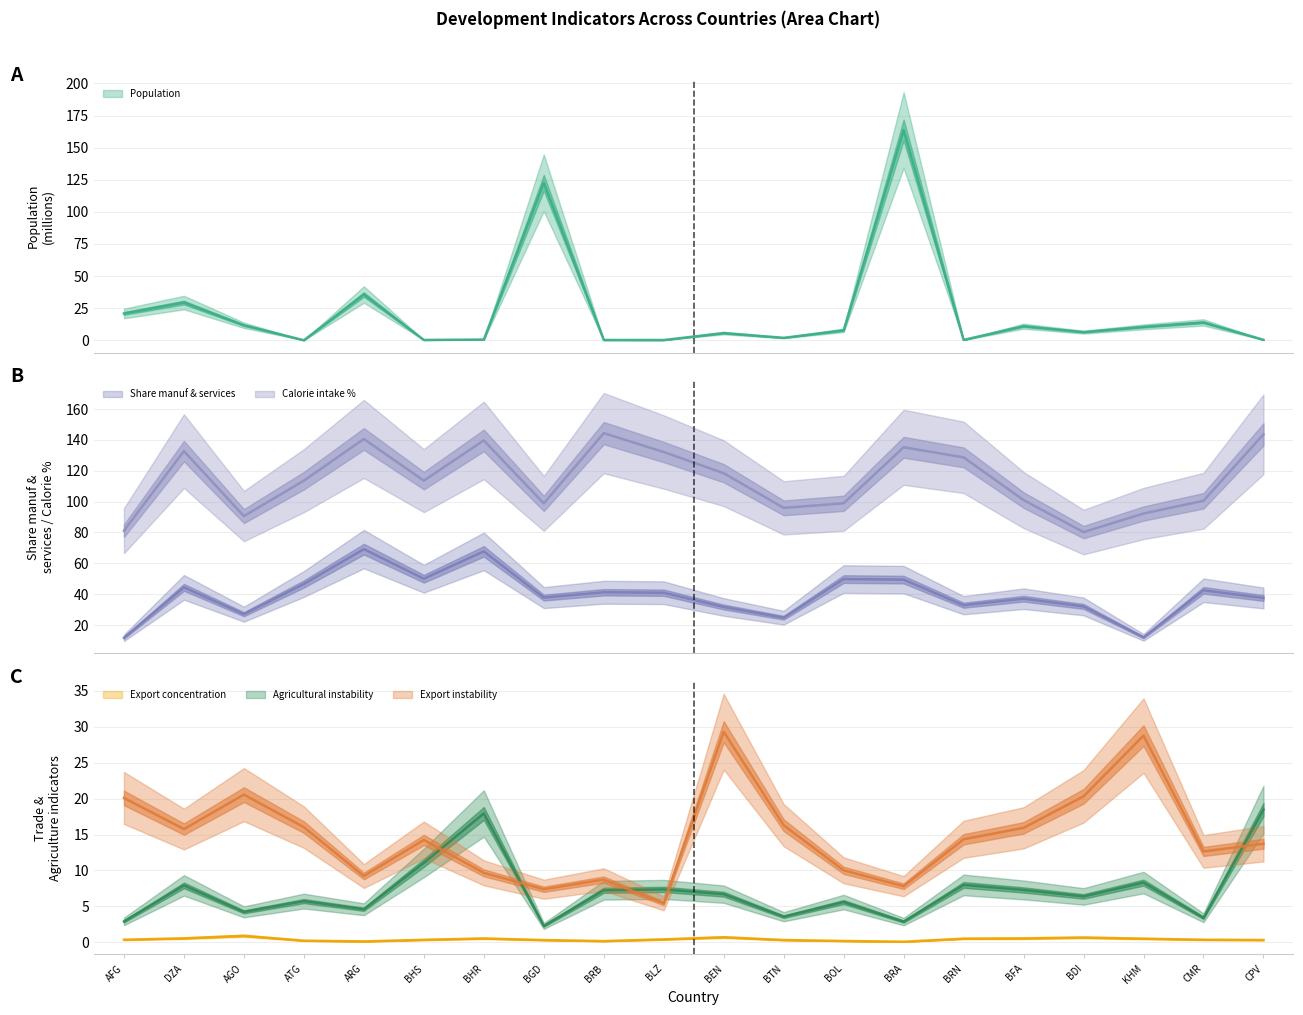

What is the label of the 17th point from the right?

ATG